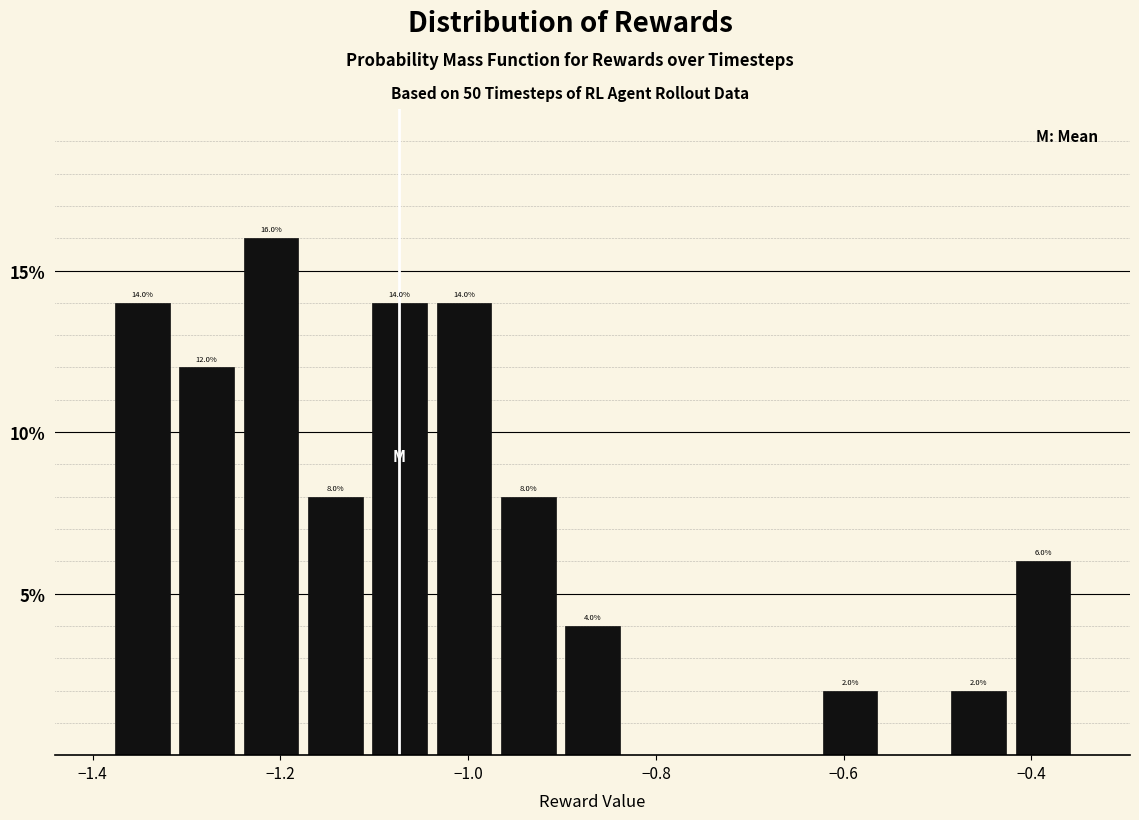

Read against the x-axis, roughly where is the centre of the tallest bar?

-1.22